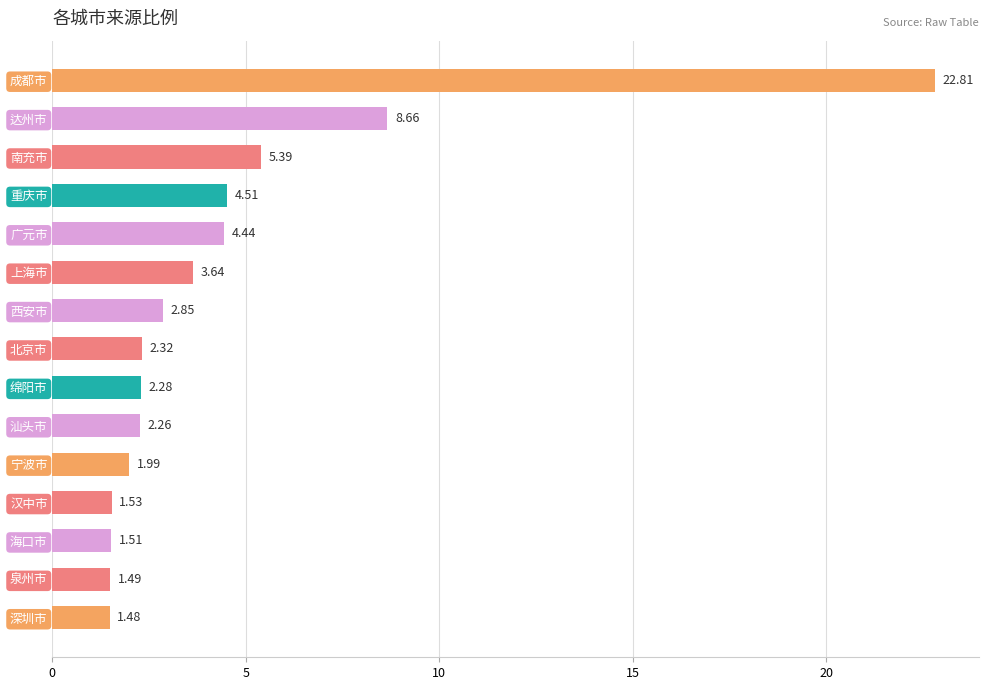

Rank the categories by value from highest to lowest.

成都市, 达州市, 南充市, 重庆市, 广元市, 上海市, 西安市, 北京市, 绵阳市, 汕头市, 宁波市, 汉中市, 海口市, 泉州市, 深圳市